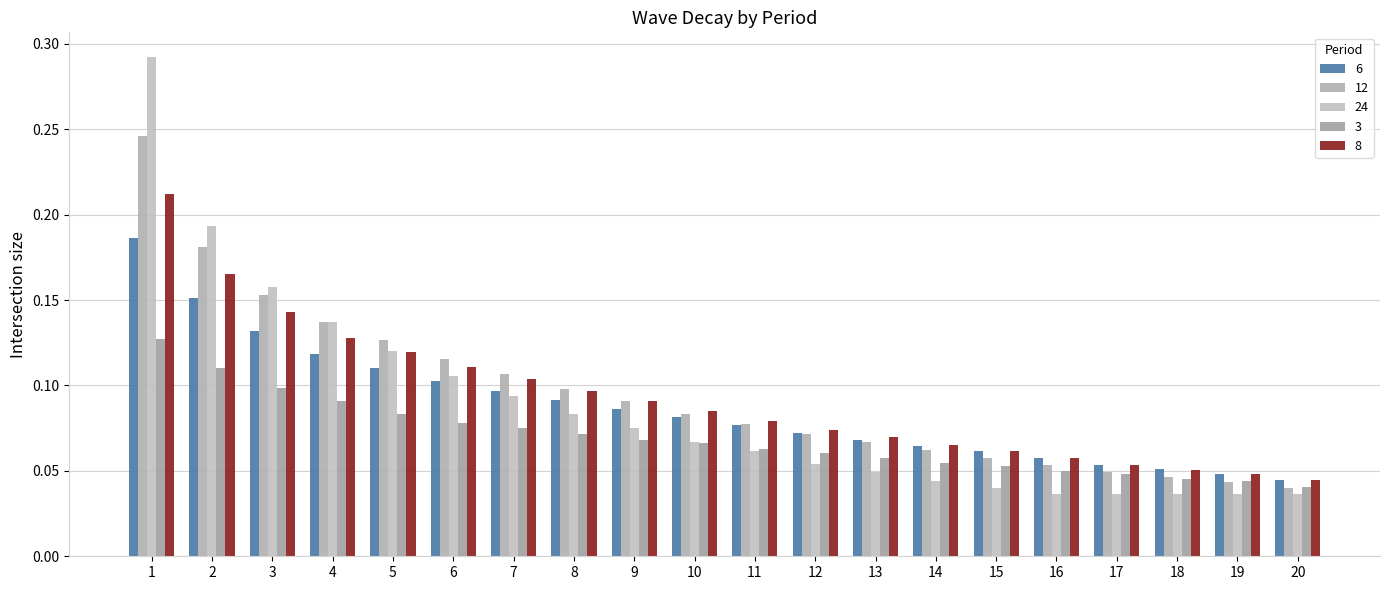

Where is 12 nearest to the value 0?

20